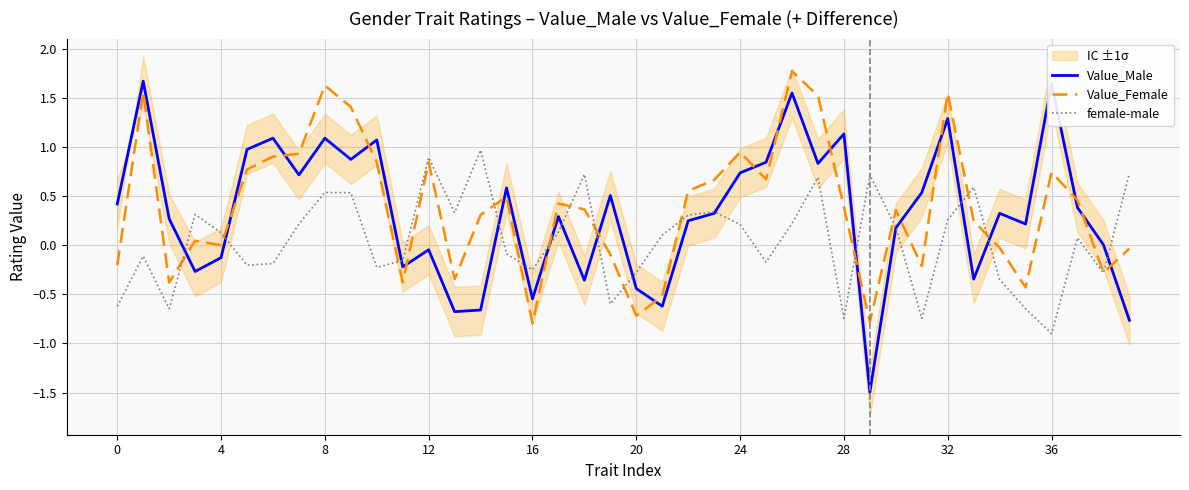

What is the maximum value for Value_Female?

1.8